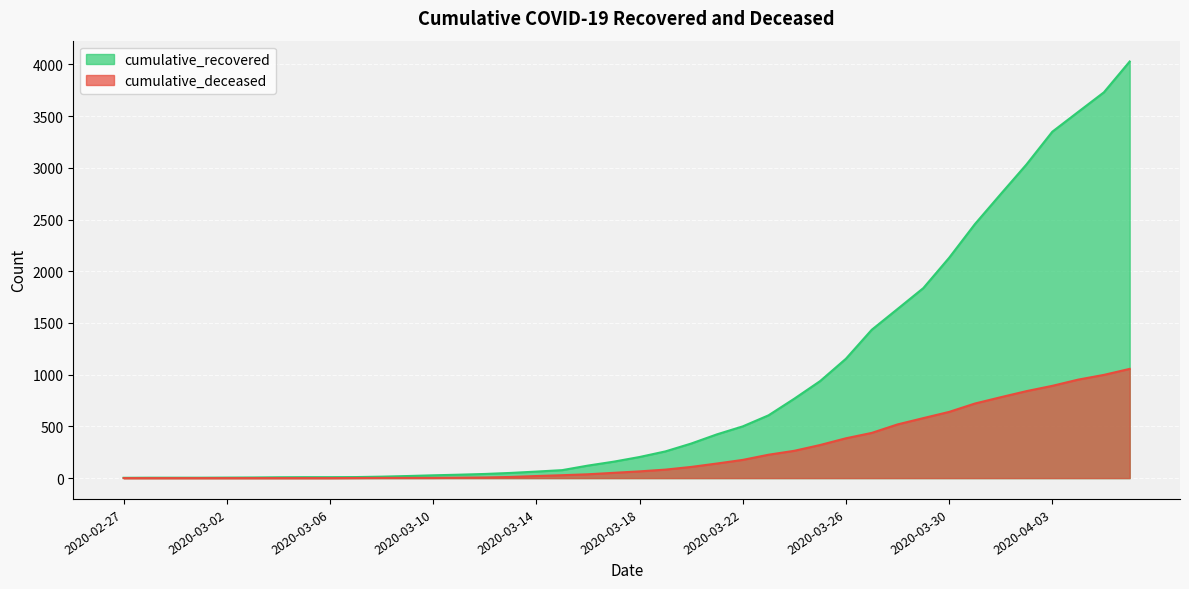

Reading left to right, extract all data points from this chart.

cumulative_recovered: 2020-02-27=3	2020-02-28=4	2020-02-29=4	2020-03-01=4	2020-03-02=5	2020-03-03=6	2020-03-04=8	2020-03-05=9	2020-03-06=9	2020-03-07=10	2020-03-08=14	2020-03-09=20	2020-03-10=27	2020-03-11=33	2020-03-12=40	2020-03-13=50	2020-03-14=63	2020-03-15=77	2020-03-16=121	2020-03-17=159	2020-03-18=204	2020-03-19=258	2020-03-20=334	2020-03-21=423	2020-03-22=500	2020-03-23=607	2020-03-24=768	2020-03-25=938	2020-03-26=1154	2020-03-27=1434	2020-03-28=1635	2020-03-29=1837	2020-03-30=2130	2020-03-31=2456	2020-04-01=2746	2020-04-02=3033	2020-04-03=3349	2020-04-04=3540	2020-04-05=3730	2020-04-06=4028
cumulative_deceased: 2020-02-27=0	2020-02-28=0	2020-02-29=0	2020-03-01=0	2020-03-02=0	2020-03-03=0	2020-03-04=0	2020-03-05=0	2020-03-06=0	2020-03-07=1	2020-03-08=2	2020-03-09=2	2020-03-10=2	2020-03-11=4	2020-03-12=6	2020-03-13=11	2020-03-14=20	2020-03-15=28	2020-03-16=37	2020-03-17=51	2020-03-18=65	2020-03-19=82	2020-03-20=108	2020-03-21=141	2020-03-22=176	2020-03-23=226	2020-03-24=264	2020-03-25=320	2020-03-26=385	2020-03-27=437	2020-03-28=519	2020-03-29=580	2020-03-30=640	2020-03-31=721	2020-04-01=782	2020-04-02=841	2020-04-03=892	2020-04-04=952	2020-04-05=998	2020-04-06=1056